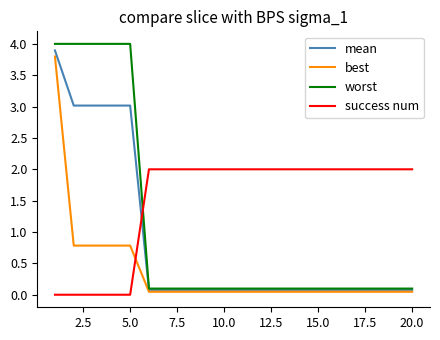

True or false: success num and best intersect in this chart.

True